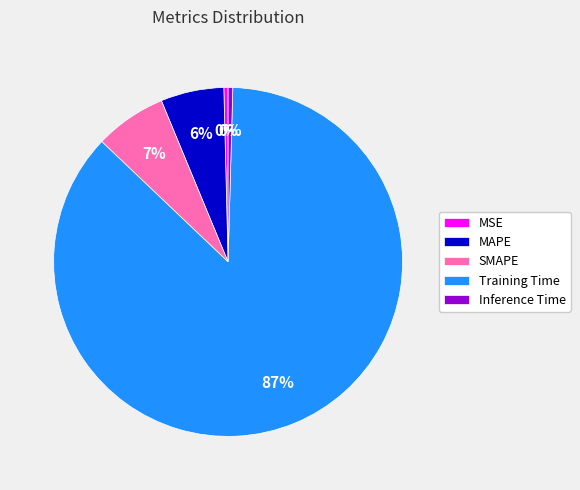

Count the number of slices in the pie.

5